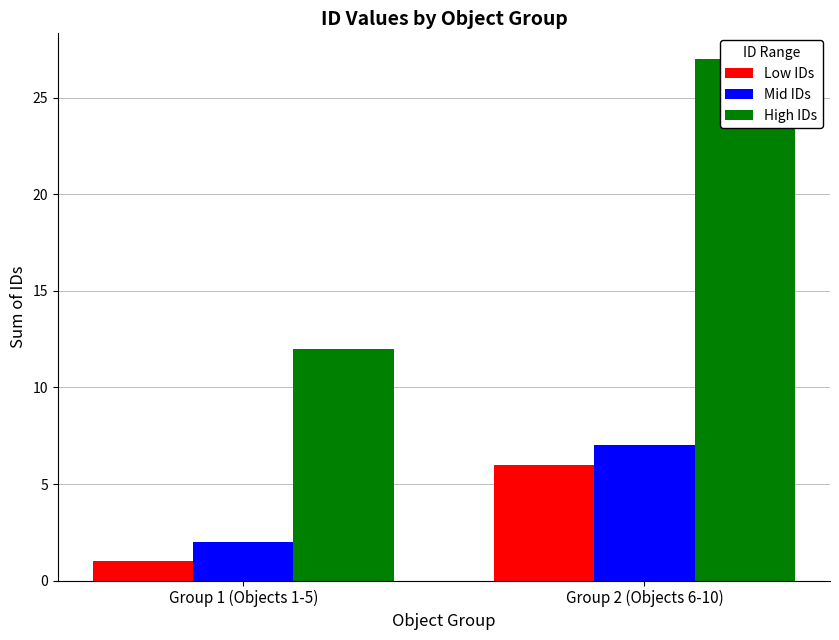

What are all the series names shown in the legend?

Low IDs, Mid IDs, High IDs